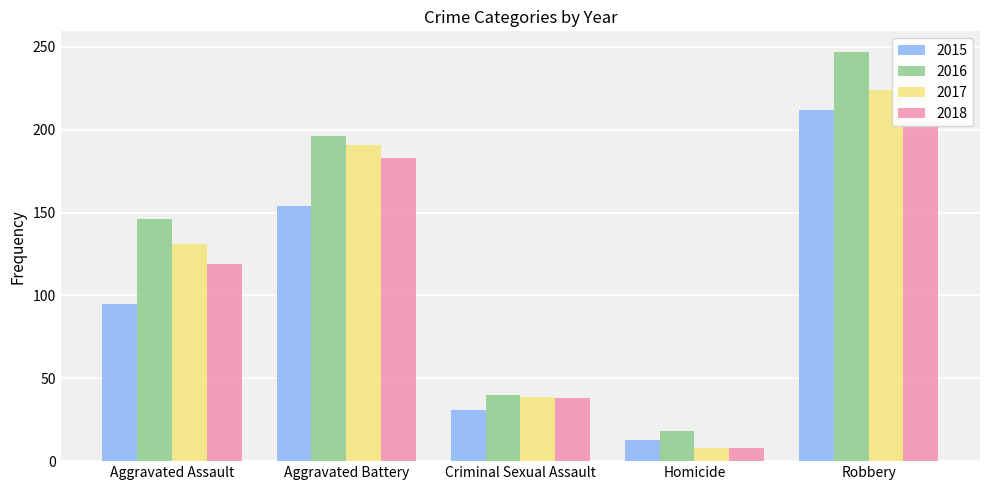

Rank the categories by 2016 value from highest to lowest.

Robbery, Aggravated Battery, Aggravated Assault, Criminal Sexual Assault, Homicide